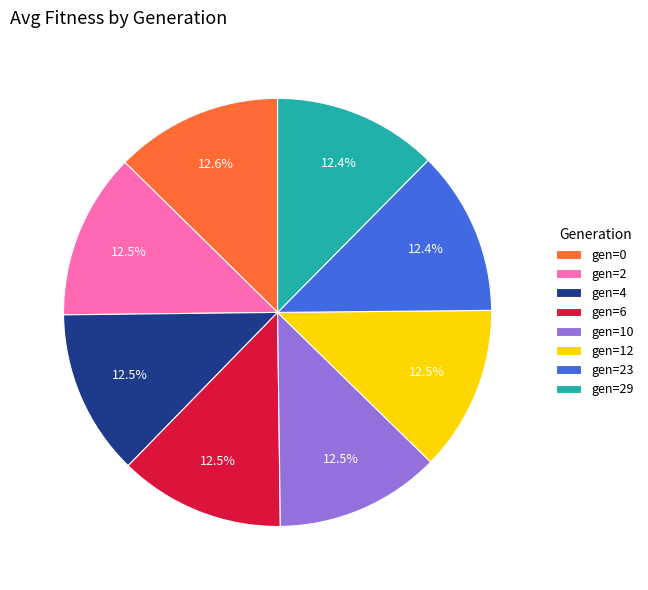

Does gen=10 represent more than half of the total?

No